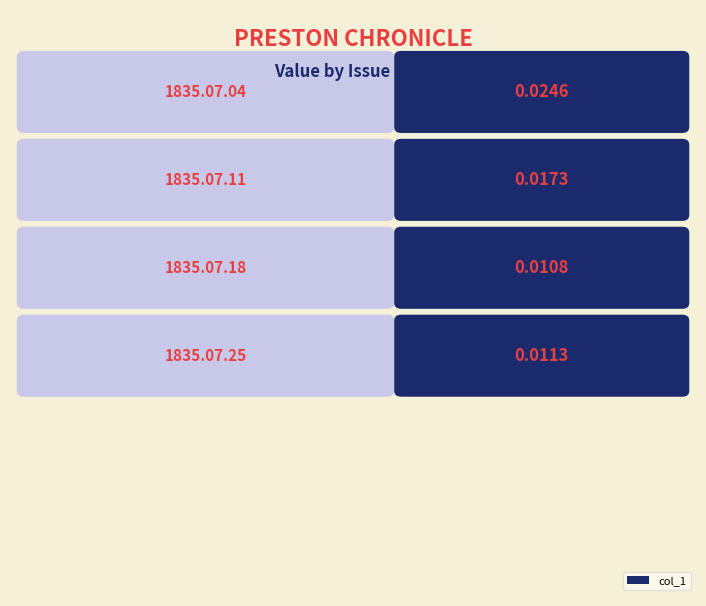

Reading right to left, list all the values displayed in this chart.

1835.07.25
PrestonChronicle=0.0	1835.07.18
PrestonChronicle=0.0	1835.07.11
PrestonChronicle=0.0	1835.07.04
PrestonChronicle=0.0